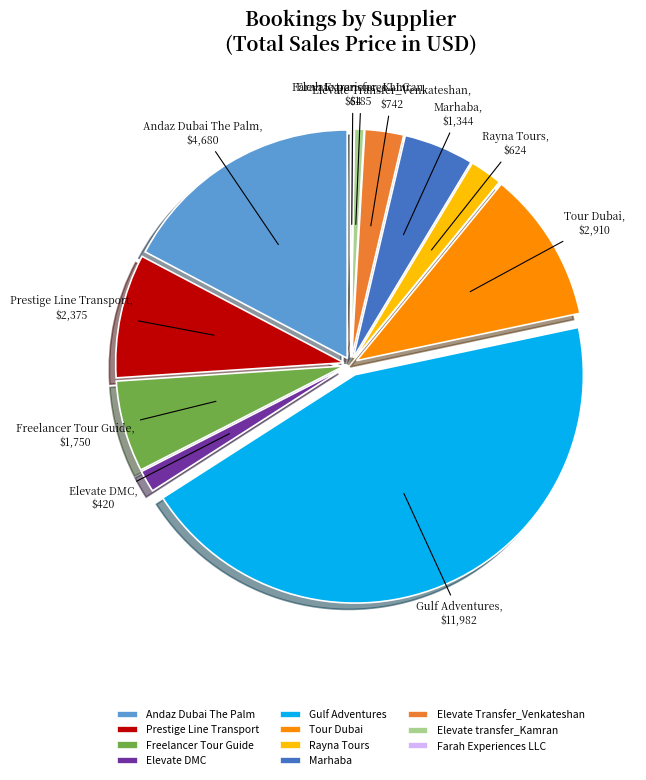

Is there any slice that represents more than half of the pie?

No